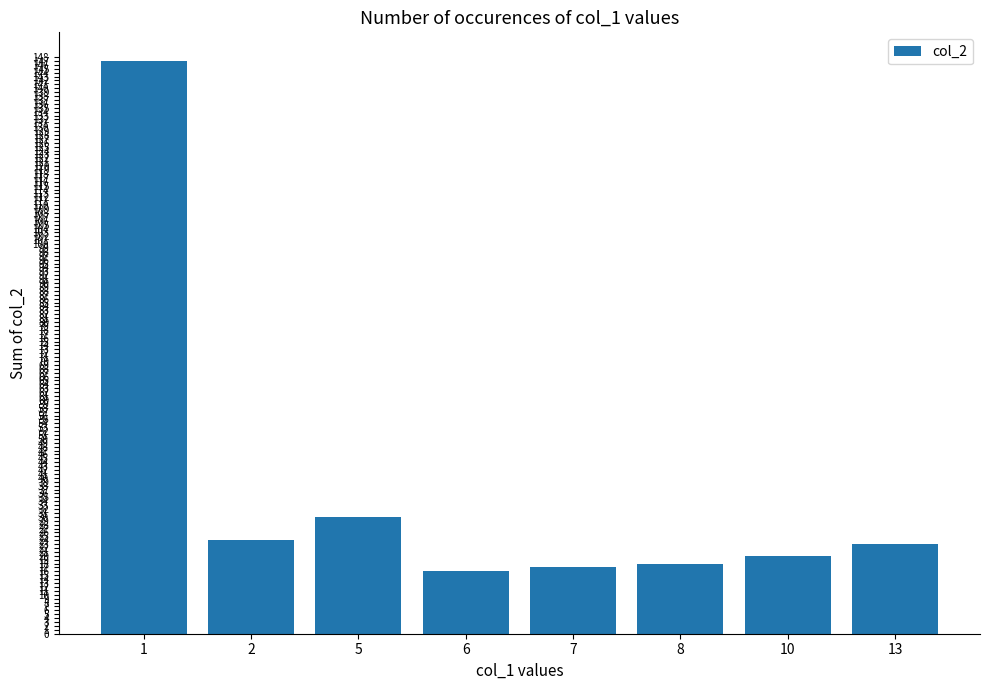

What is the ratio of the value at 6 to the value at 8?

0.9